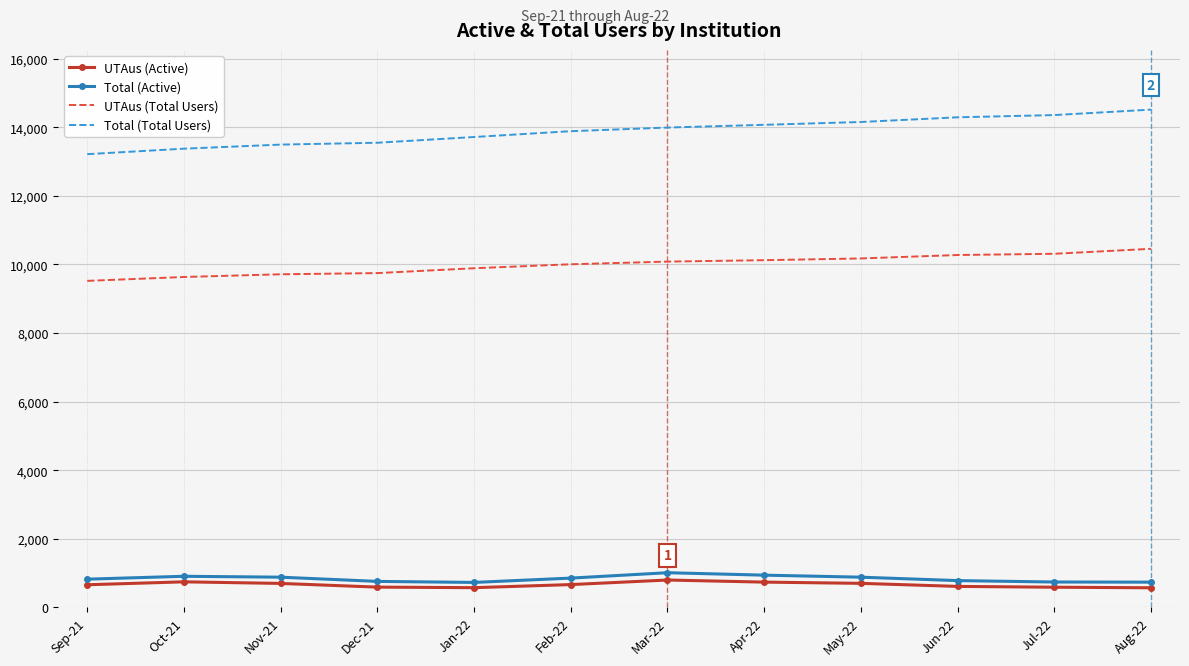

Which series has the widest spread of values?

Total (Total Users)